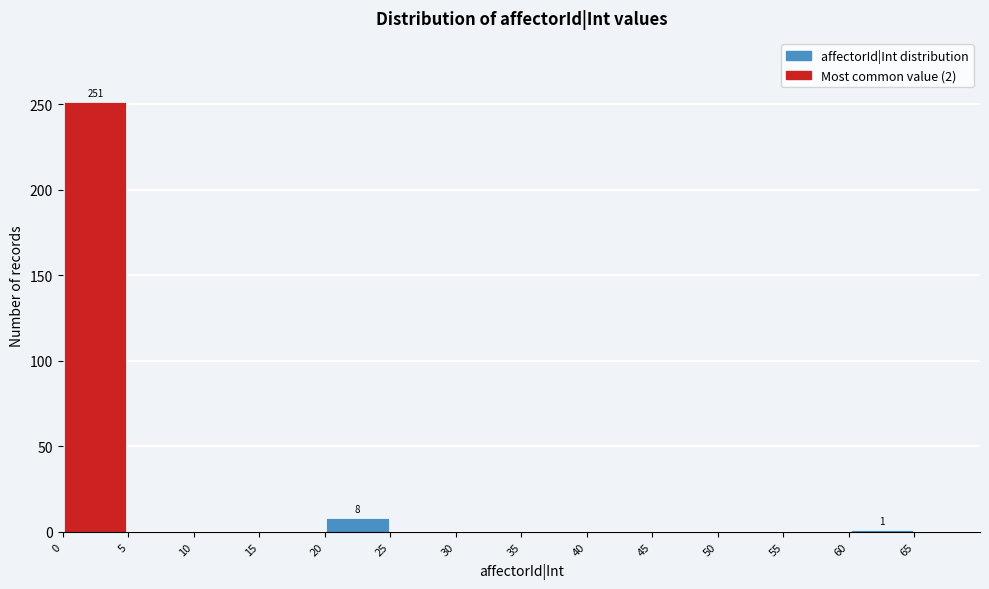

Which range on the x-axis has the tallest bar?

0 to 5